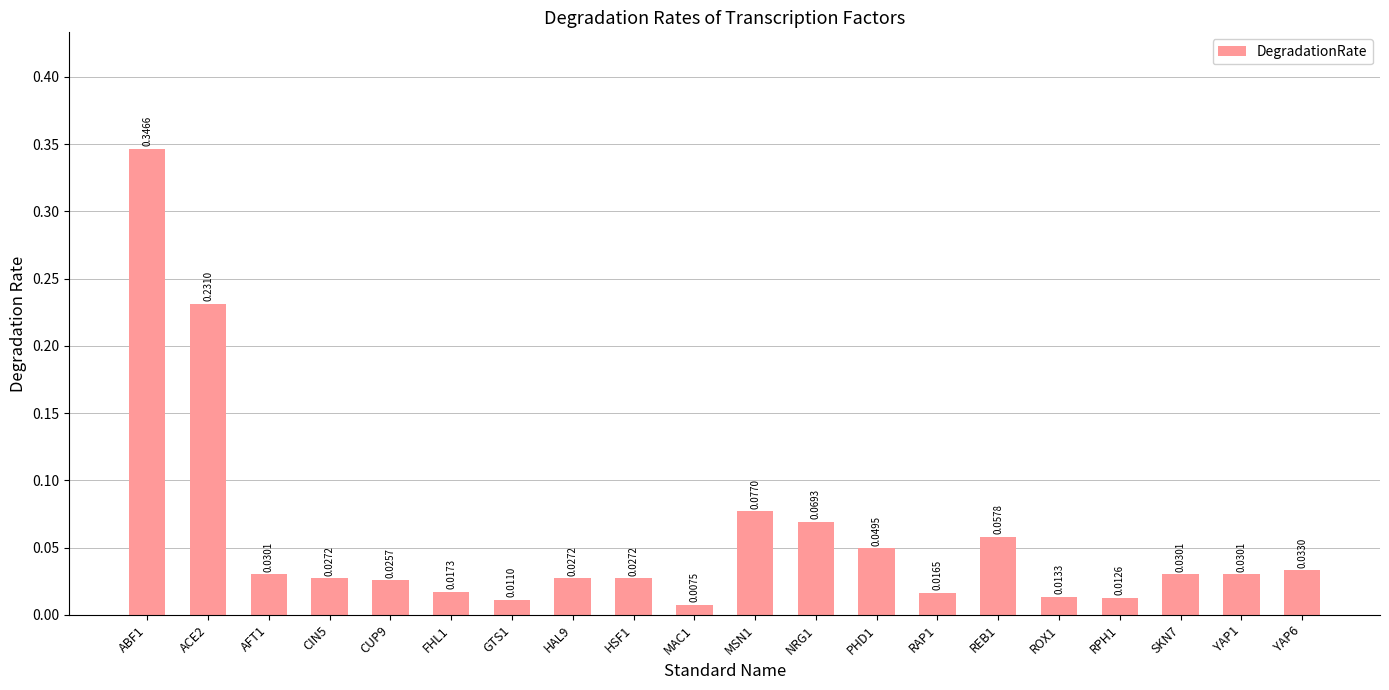

Between HSF1 and YAP6, which is larger?

YAP6